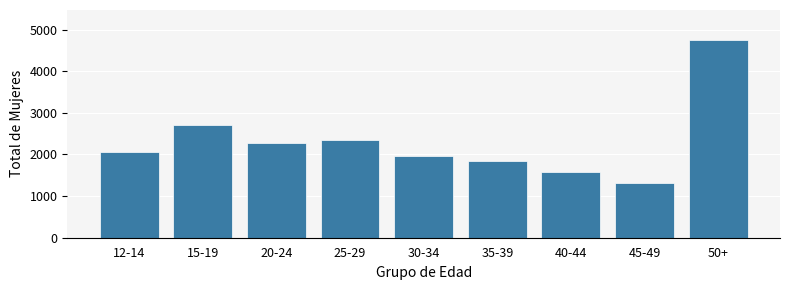

Reading left to right, what are all the values shown in this chart?

12-14=2055	15-19=2709	20-24=2282	25-29=2340	30-34=1970	35-39=1842	40-44=1575	45-49=1312	50+=4755